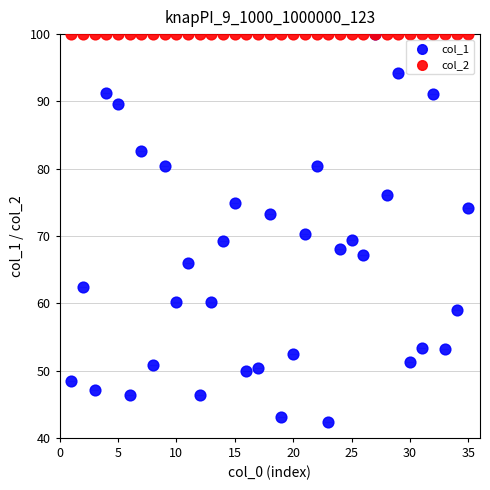

Which series has the widest spread of Y values?

col_1